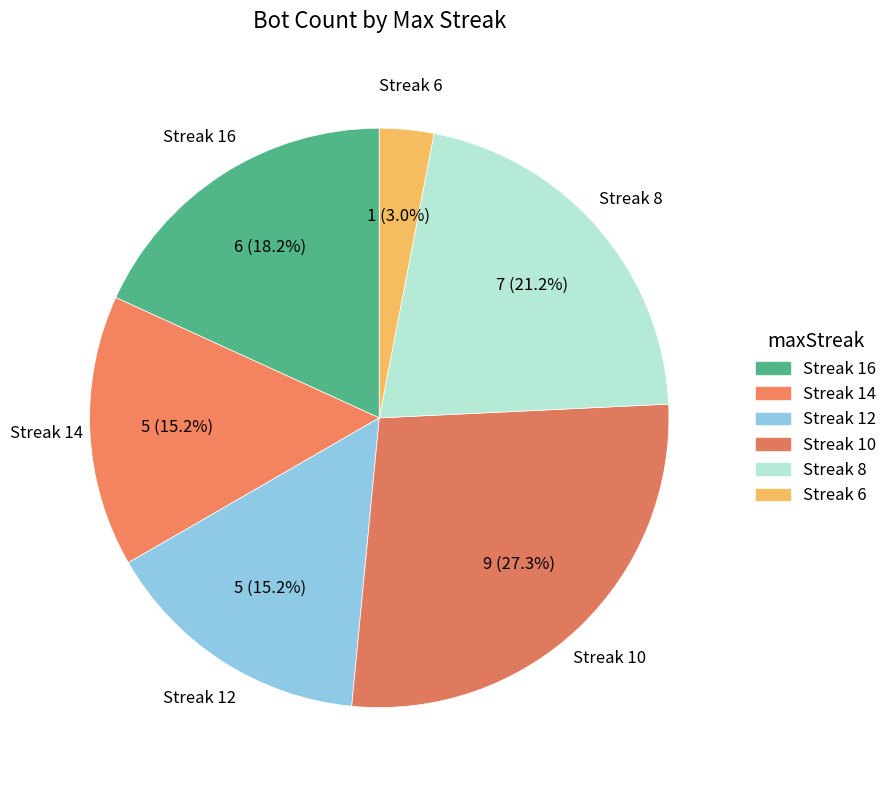

Between Streak 12 and Streak 10, which is larger?

Streak 10